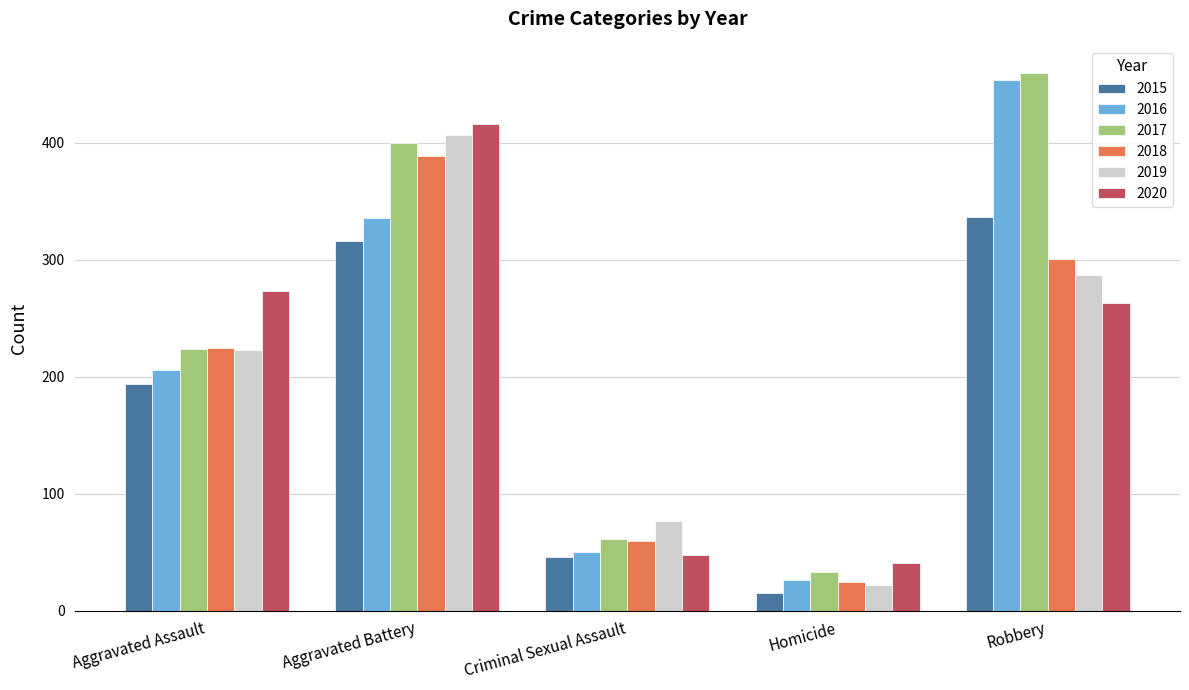

How many bars are there in total?

30